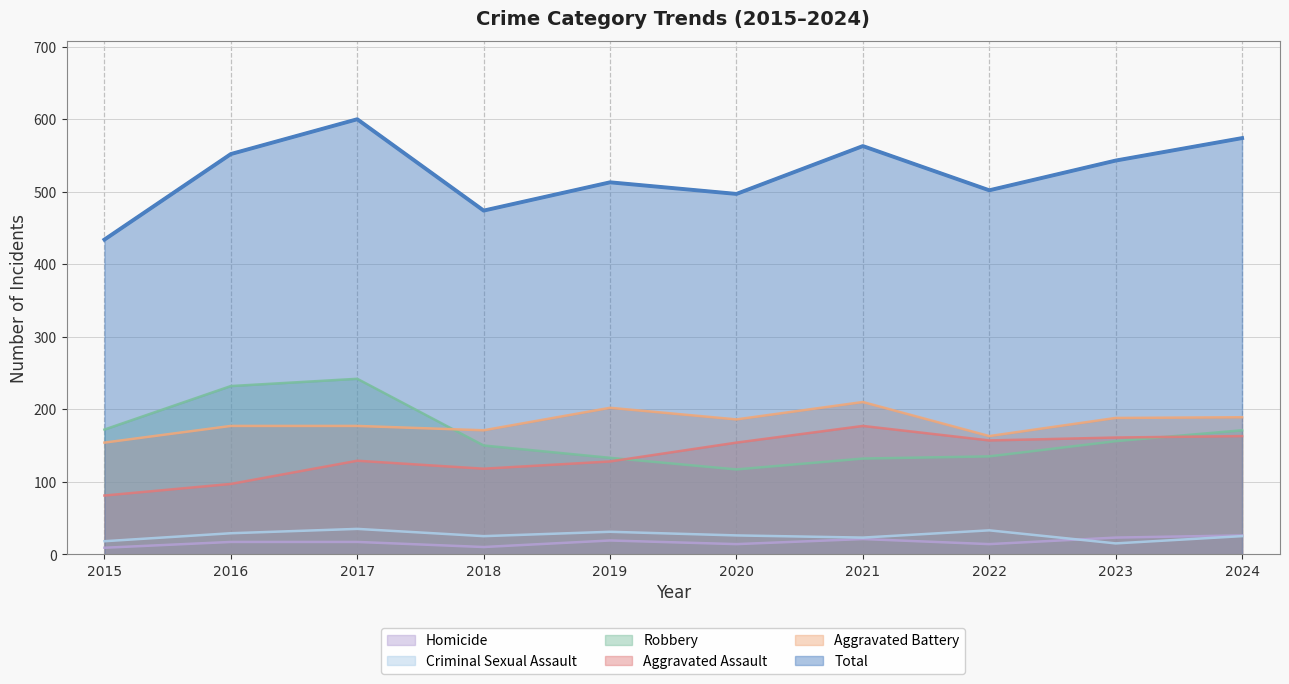

The value of Criminal Sexual Assault at 2024 is 12. True or false?

False